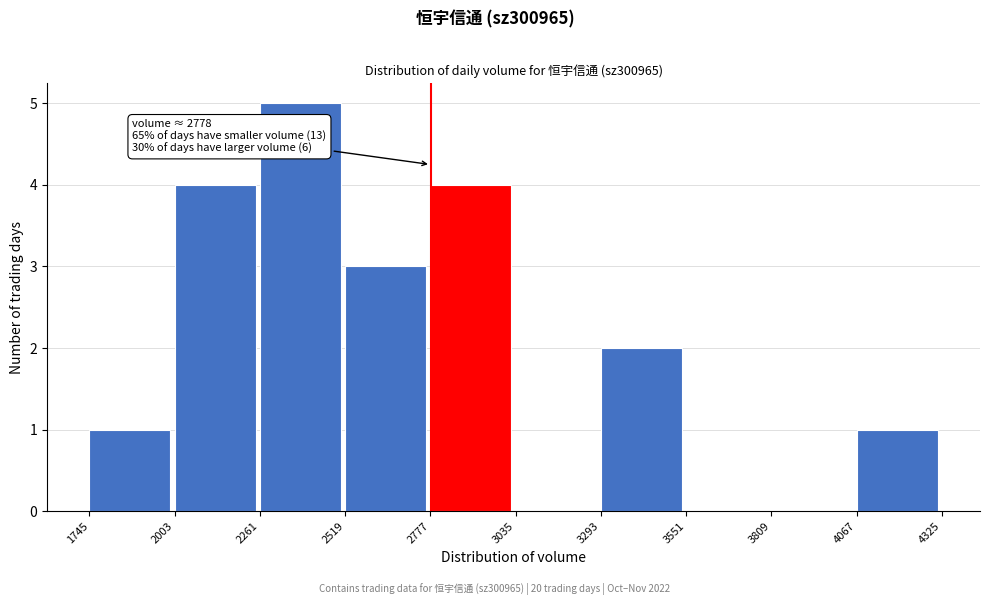

Over which range of the x-axis is the bar tallest?

2261 to 2519